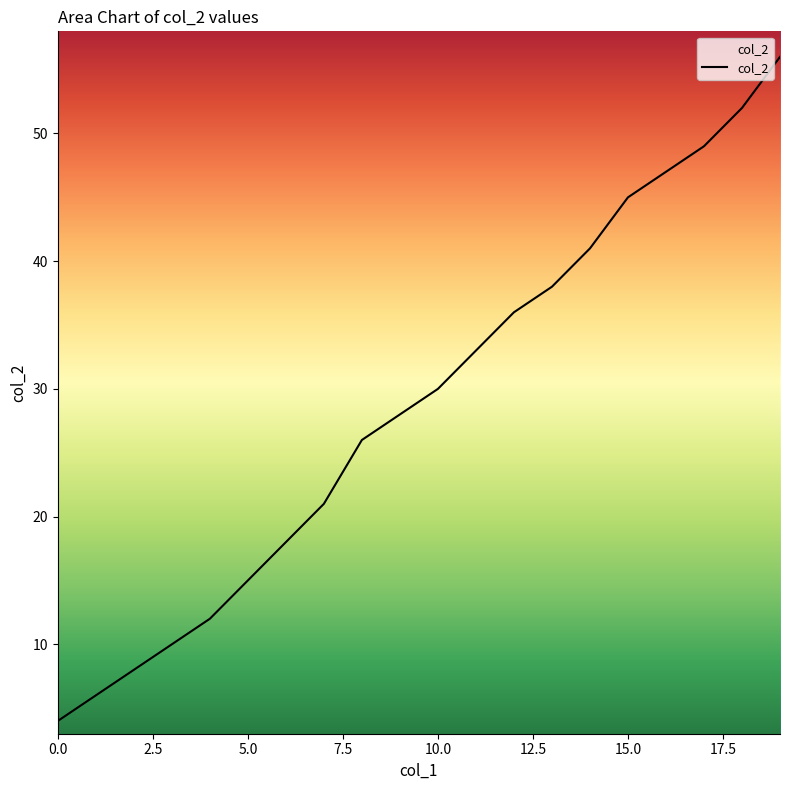

What is the maximum value shown in the chart?

56